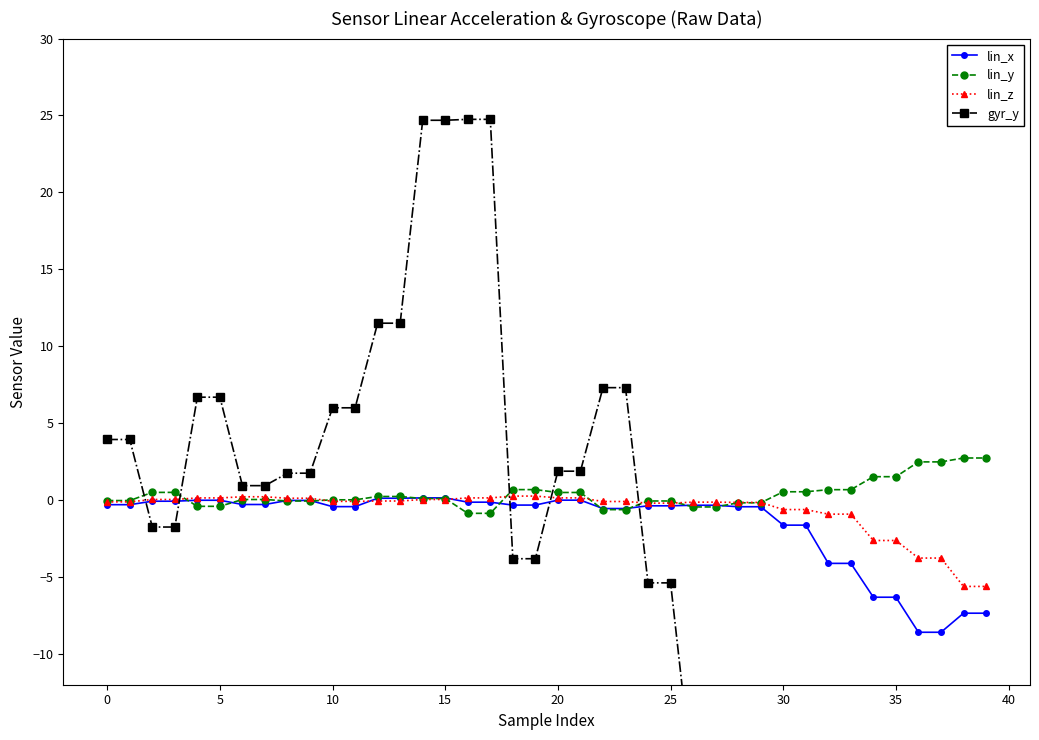

What is the lowest value of the lin_y series?

-0.9